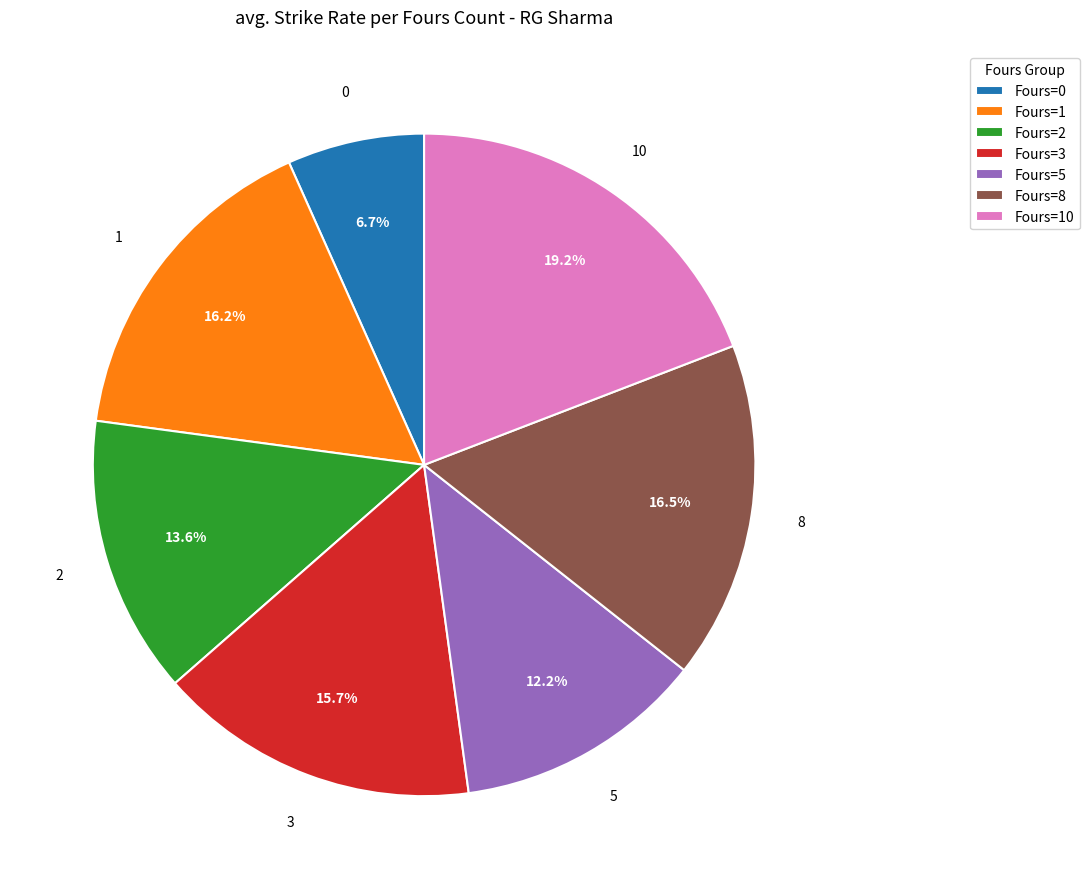

Approximately how many times larger is the value at Fours=3 compared to Fours=1?

1.0